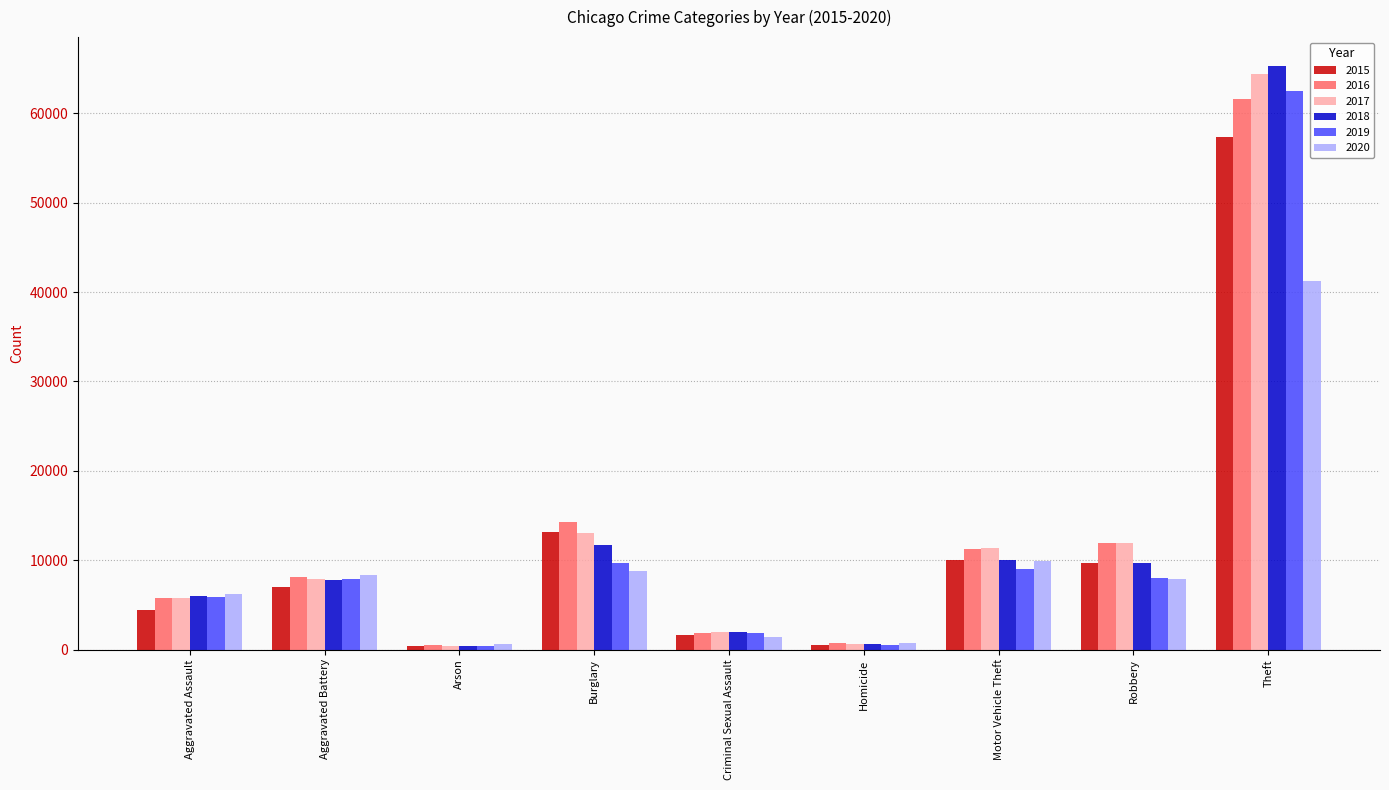

Between Aggravated Assault and Arson, which series saw the biggest shift?

2020